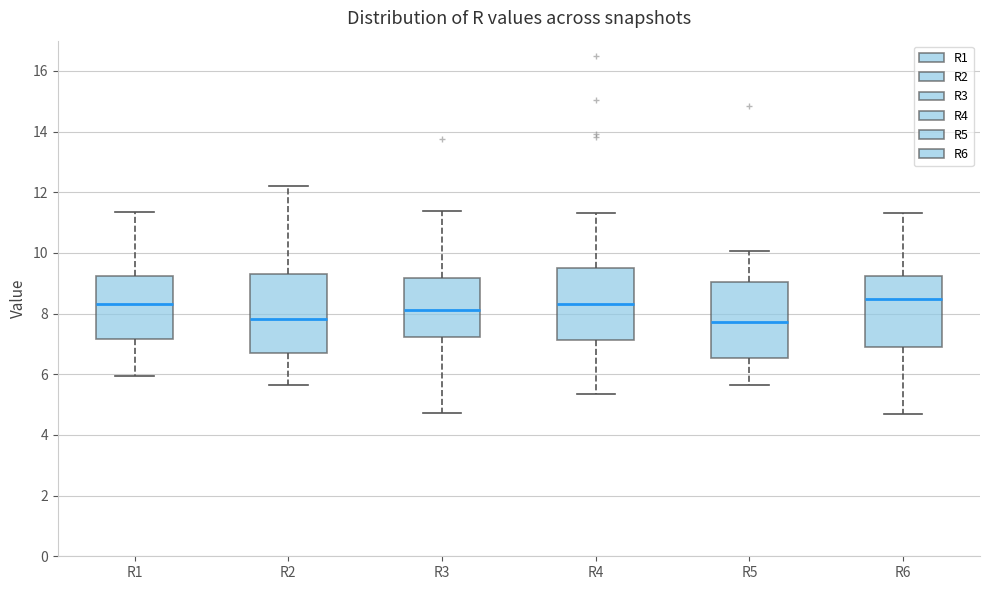

Where is the upper edge of the box for R4 on the y-axis? The values are not printed on the chart, so give them approximately, as read against the axis.

9.6